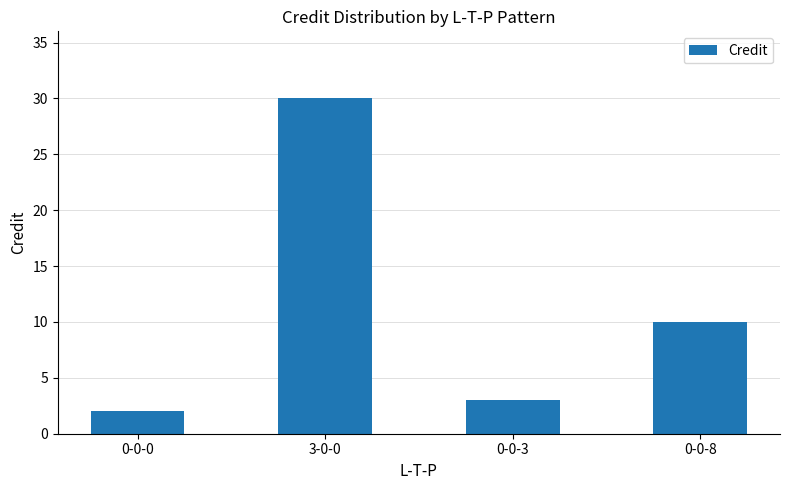

List the labels in order of value, largest first.

3-0-0, 0-0-8, 0-0-3, 0-0-0